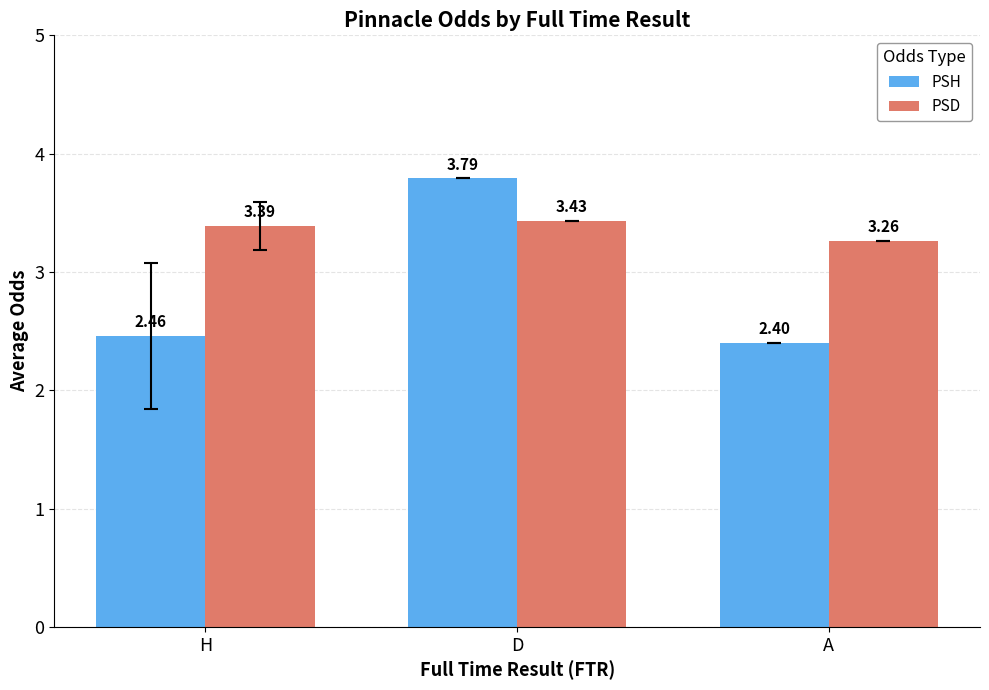

What is the spread (max minus min) of values at A?

0.9